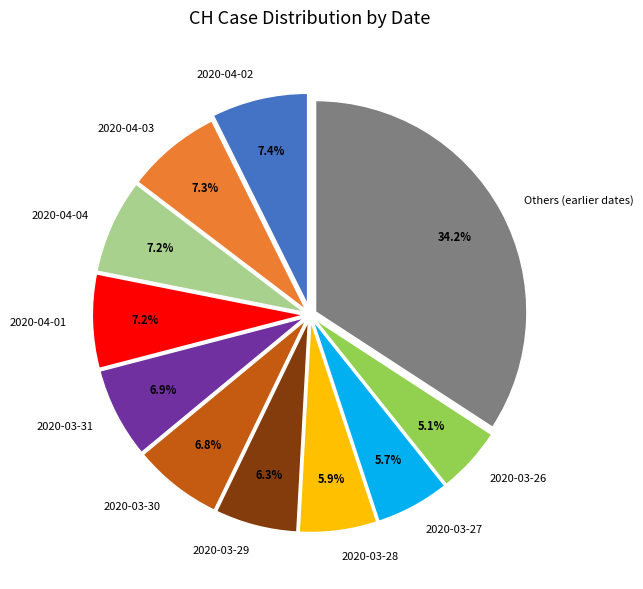

Combined, what portion of the pie is Others (earlier dates) and 2020-04-03?

41.5%